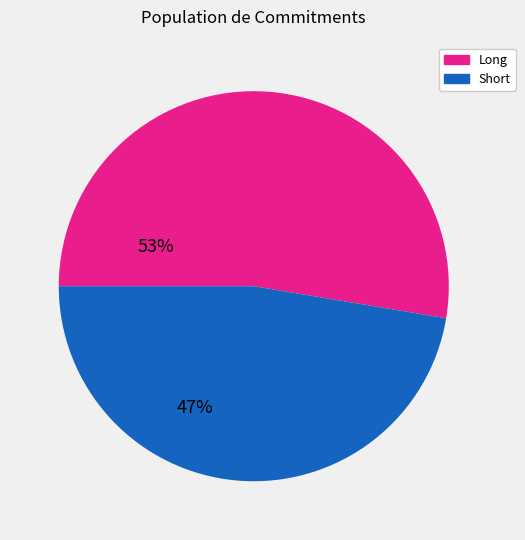

Count the number of slices in the pie.

2